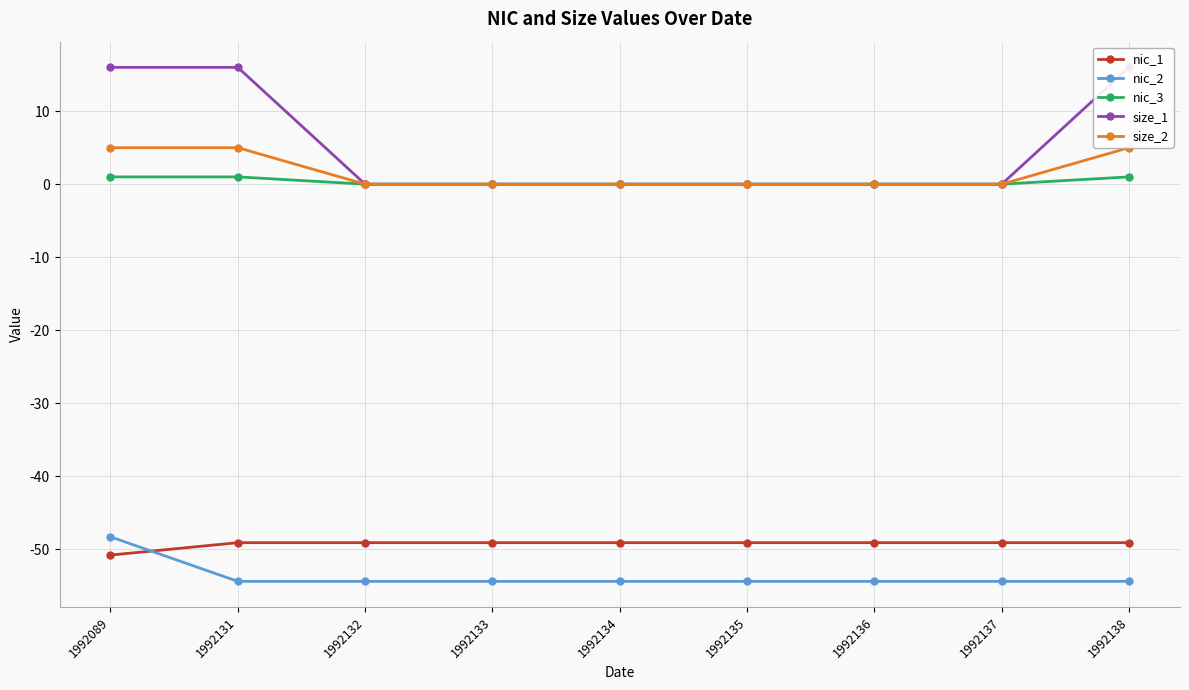

Which series changed the most between 1992131 and 1992136?

size_1